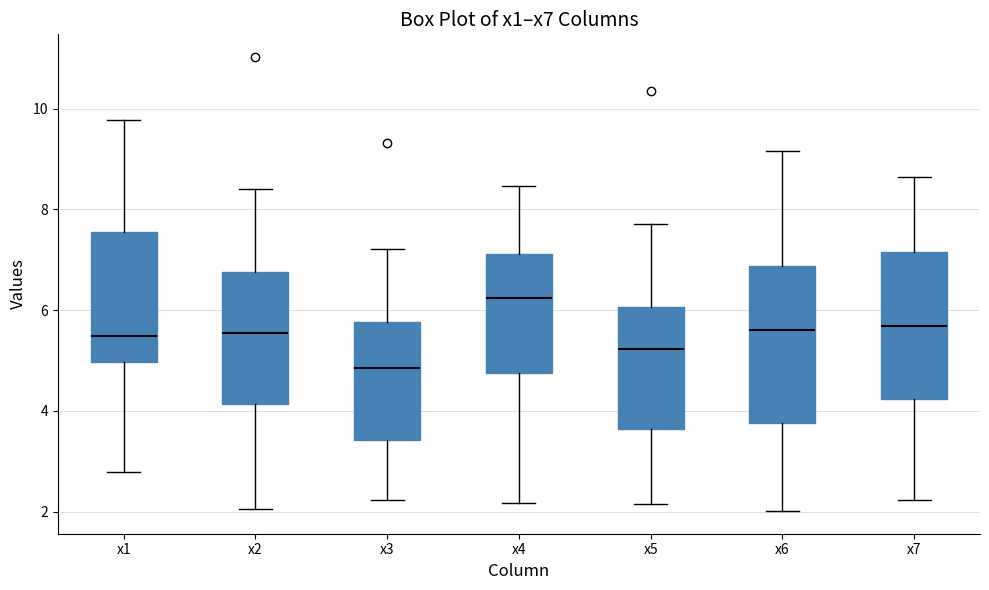

Reading left to right, transcribe this box plot: for each box, give where its median line is, the range the box spans, and where its two whiskers end, as read against the y-axis. The values are not printed on the chart, so give them approximately, as read against the axis.

x1: median 5.4, box 5.0 to 7.6, whiskers 2.8 to 9.8
x2: median 5.6, box 4.2 to 6.8, whiskers 2.0 to 8.4
x3: median 4.8, box 3.4 to 5.8, whiskers 2.2 to 7.2
x4: median 6.2, box 4.8 to 7.2, whiskers 2.2 to 8.4
x5: median 5.2, box 3.6 to 6.0, whiskers 2.2 to 7.8
x6: median 5.6, box 3.8 to 6.8, whiskers 2.0 to 9.2
x7: median 5.6, box 4.2 to 7.2, whiskers 2.2 to 8.6